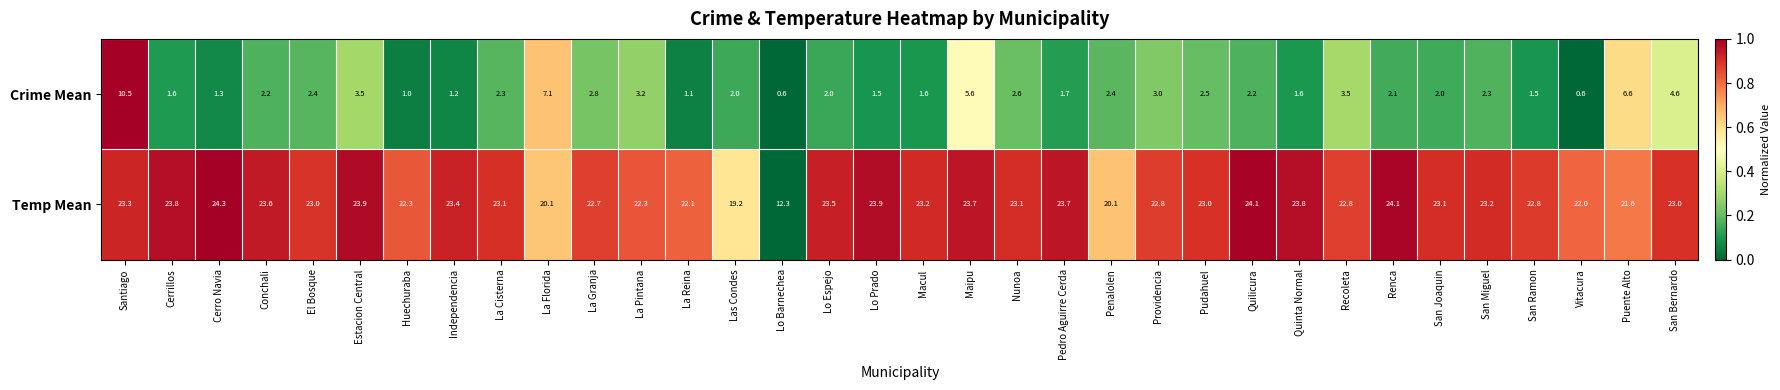

How many distinct data groups are displayed?

2